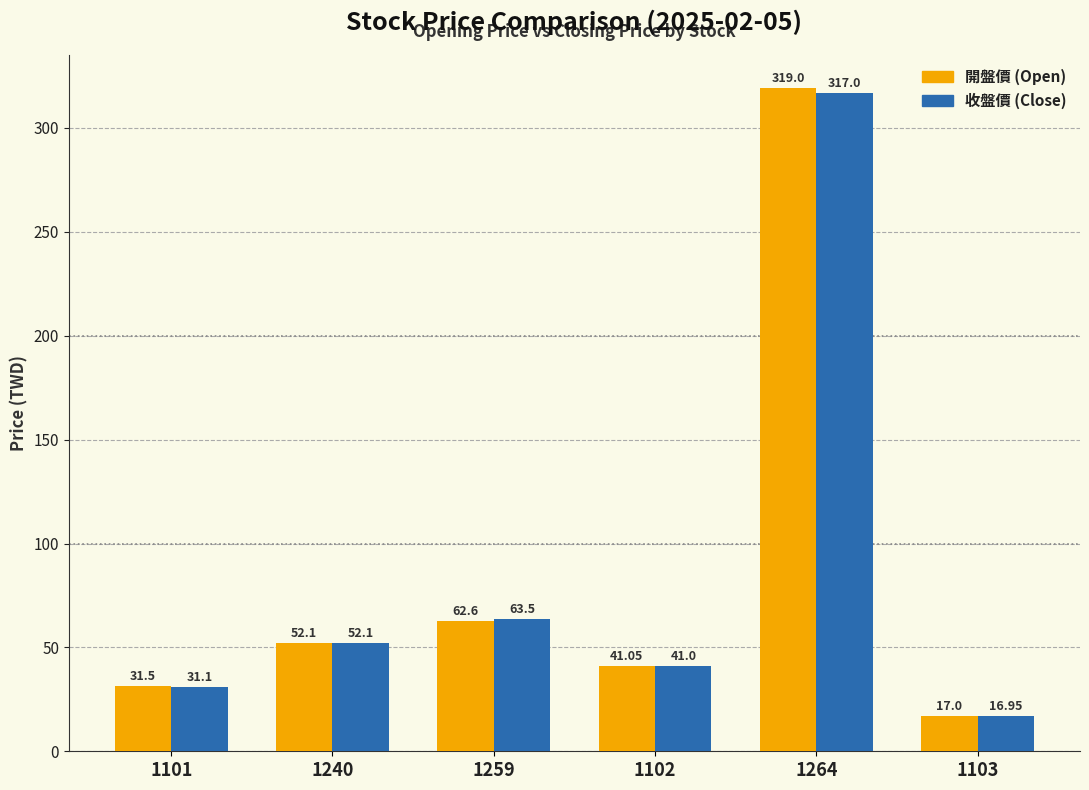

What is the spread (max minus min) of values at 1259?

0.9